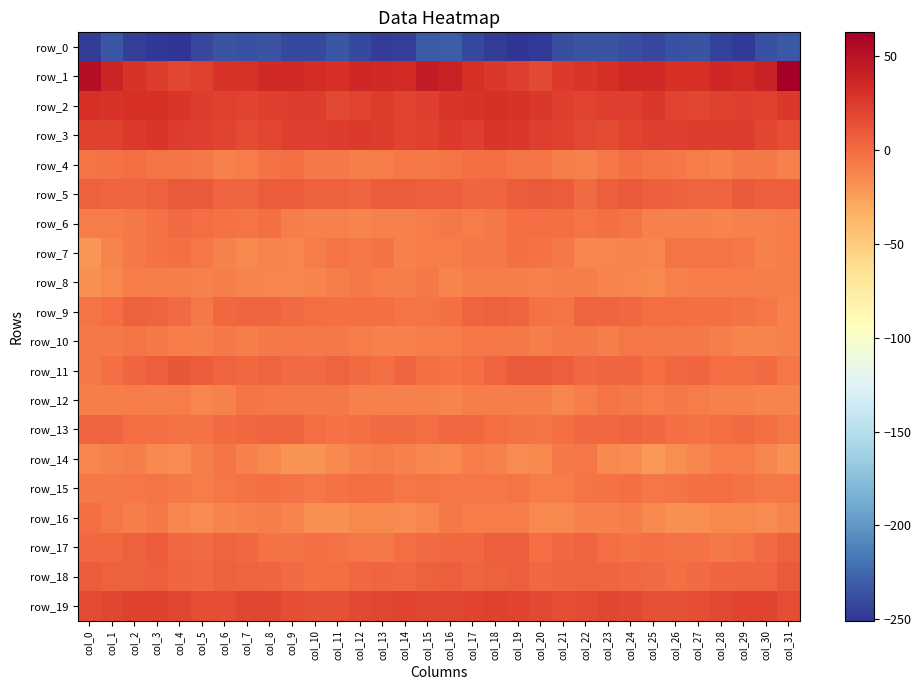

Which has a higher value, col_10 or col_23?

col_23